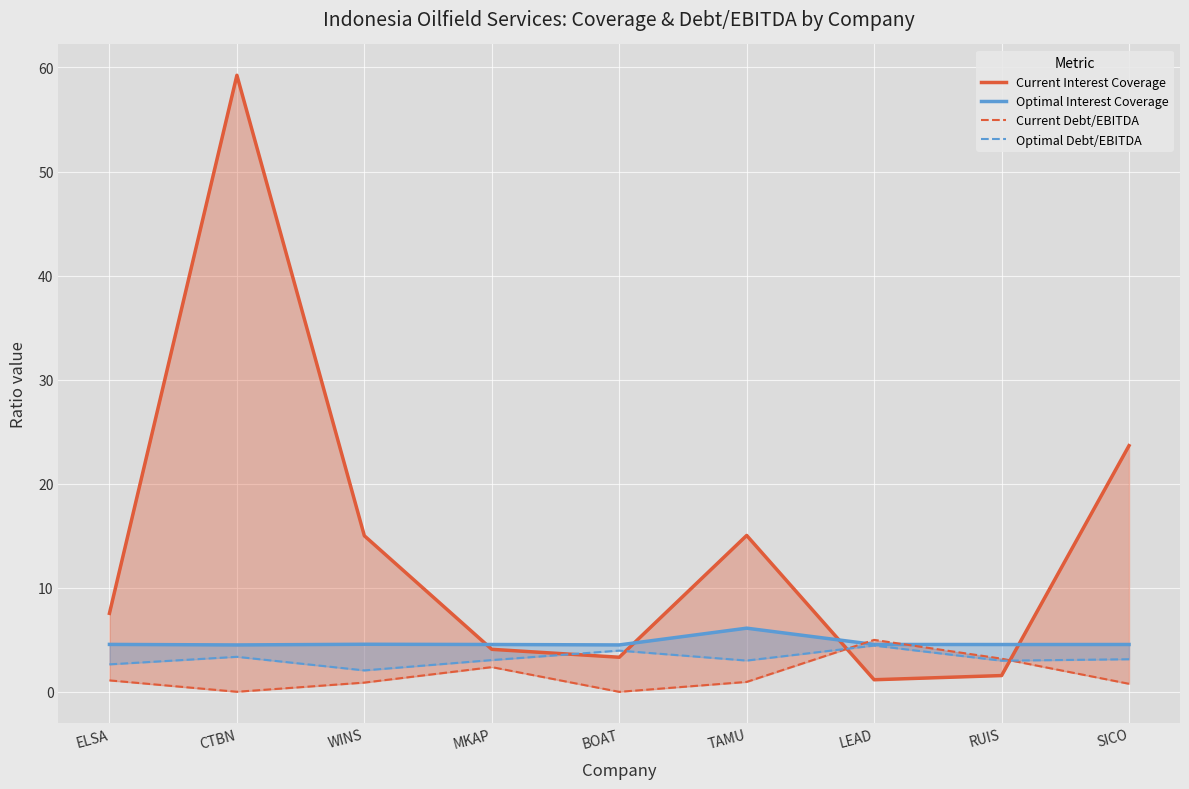

Which series changed the most between BOAT and LEAD?

Current Debt/EBITDA